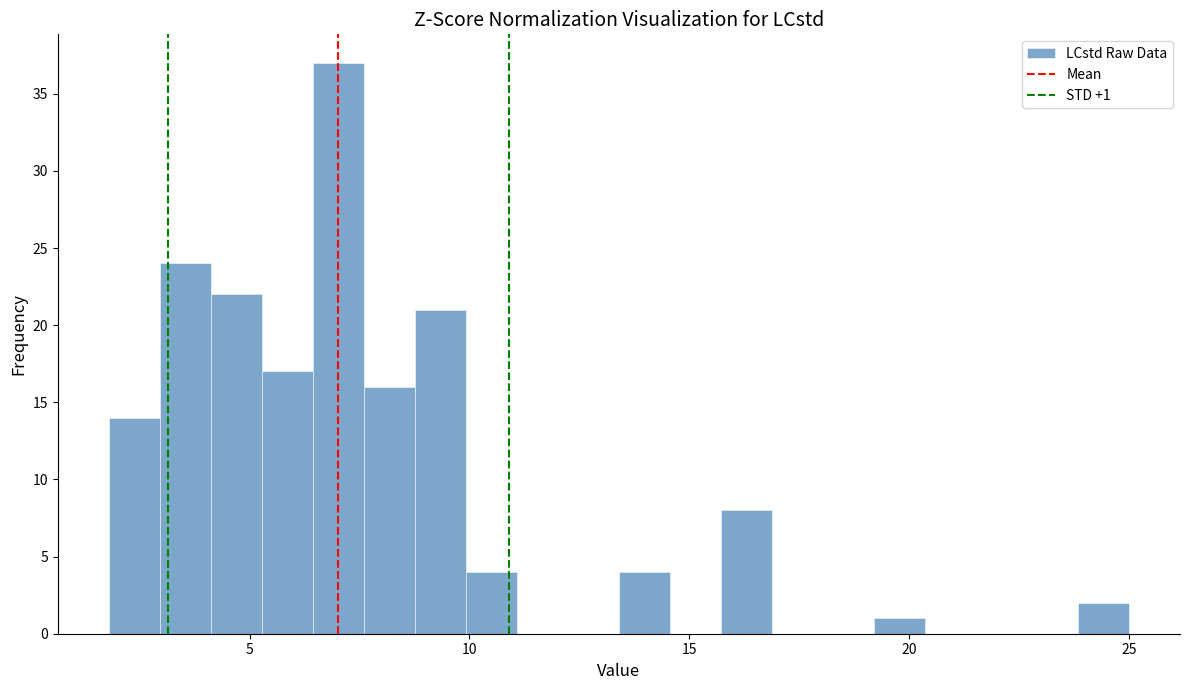

Read against the x-axis, roughly where is the centre of the tallest bar?

7.0